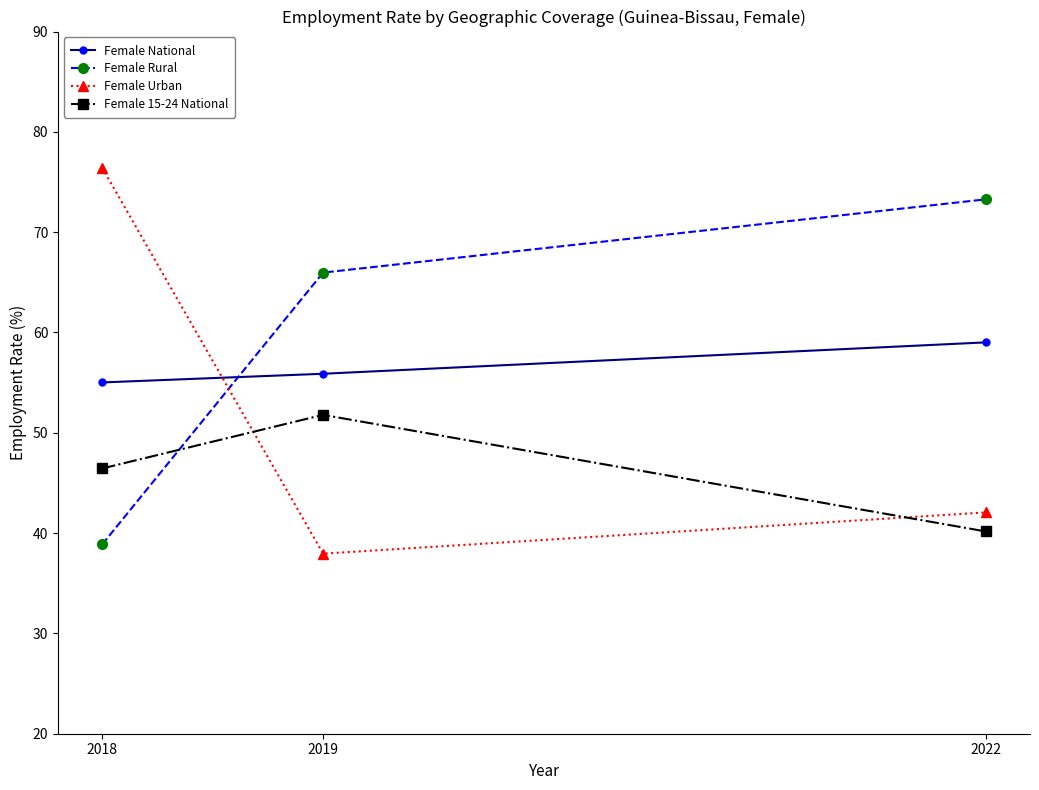

At which label is Female Urban closest to 57?

2022